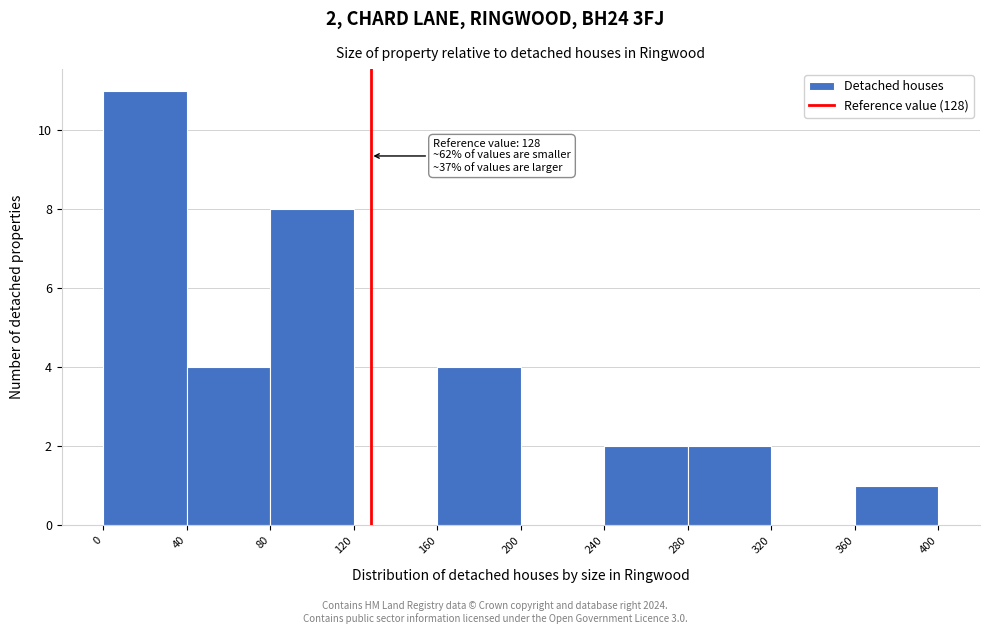

Over which range of the x-axis is the bar tallest?

0 to 40